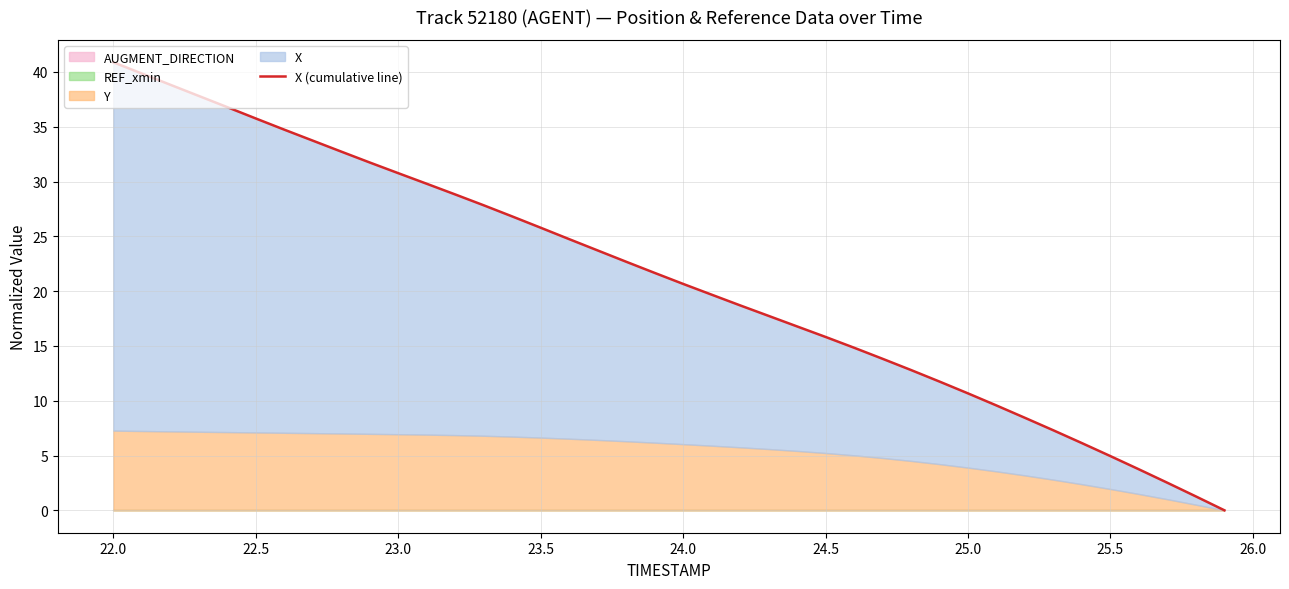

What is the greatest value displayed?

40.9